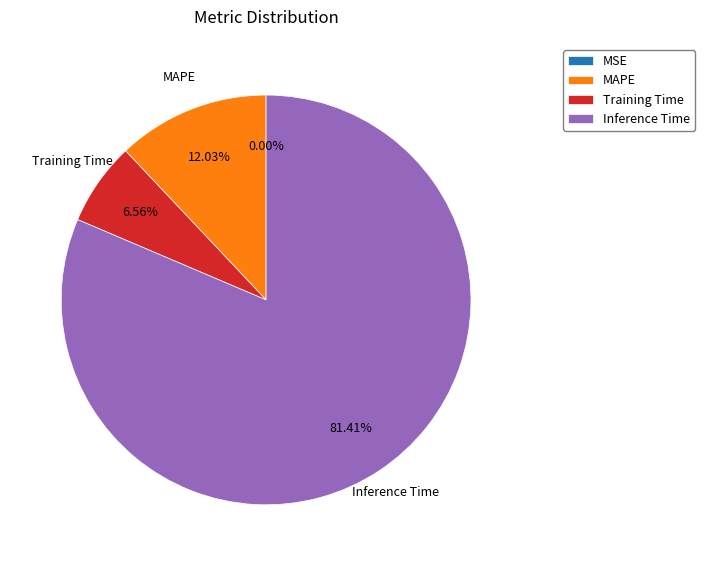

The Inference Time slice represents 93% of the pie. True or false?

False